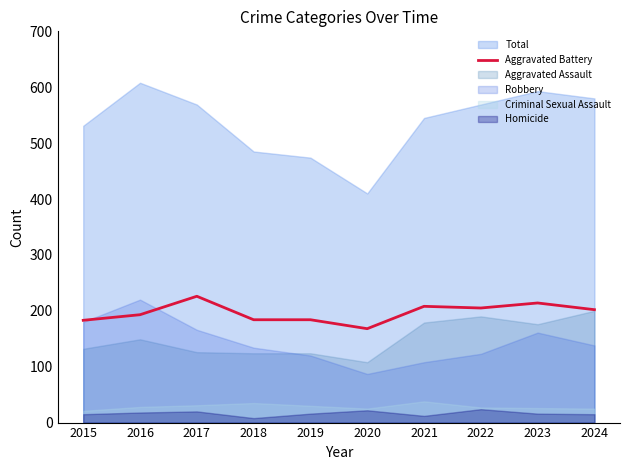

How many lines are shown in the chart?

1